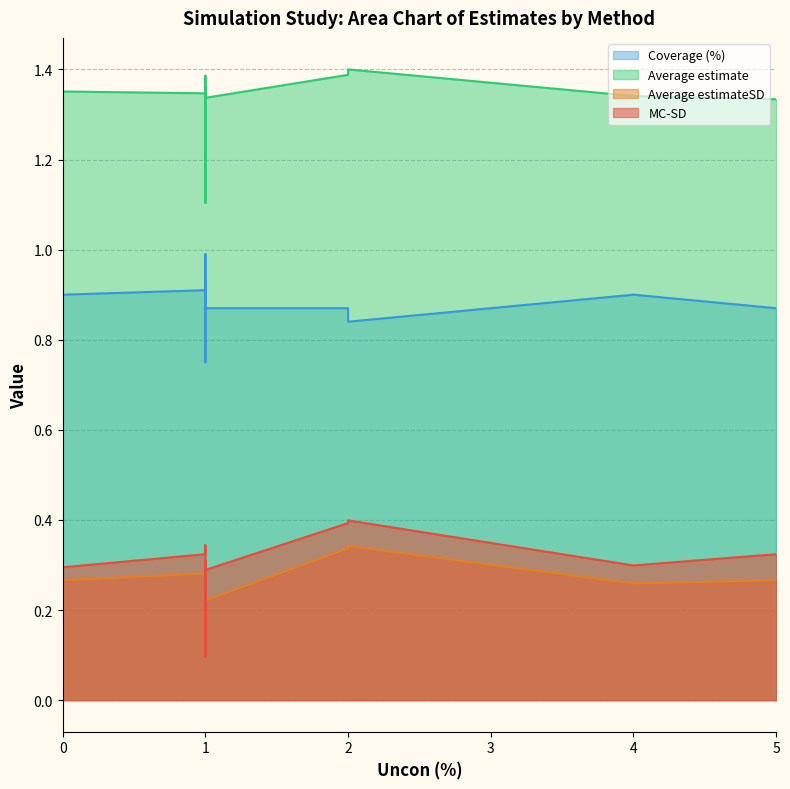

True or false: Coverage (%) has more than 1 interior local peaks.

True